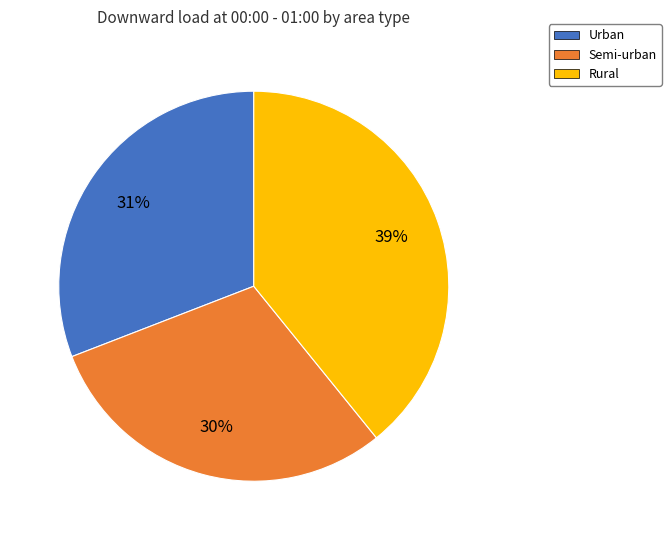

How many segments does this pie chart have?

3